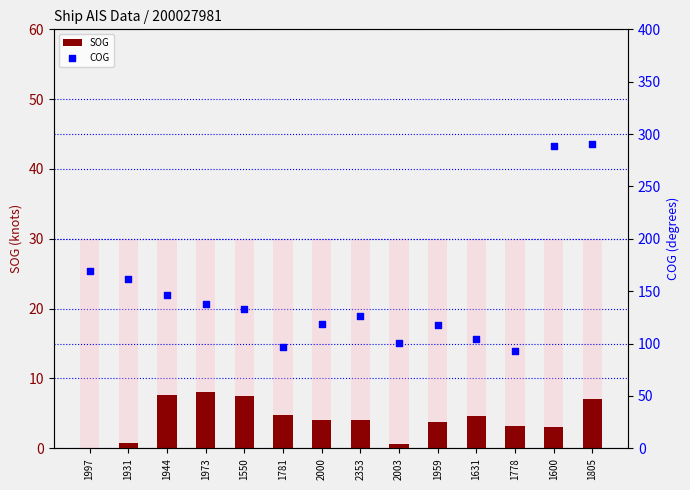

Which series has the widest spread of Y values?

COG